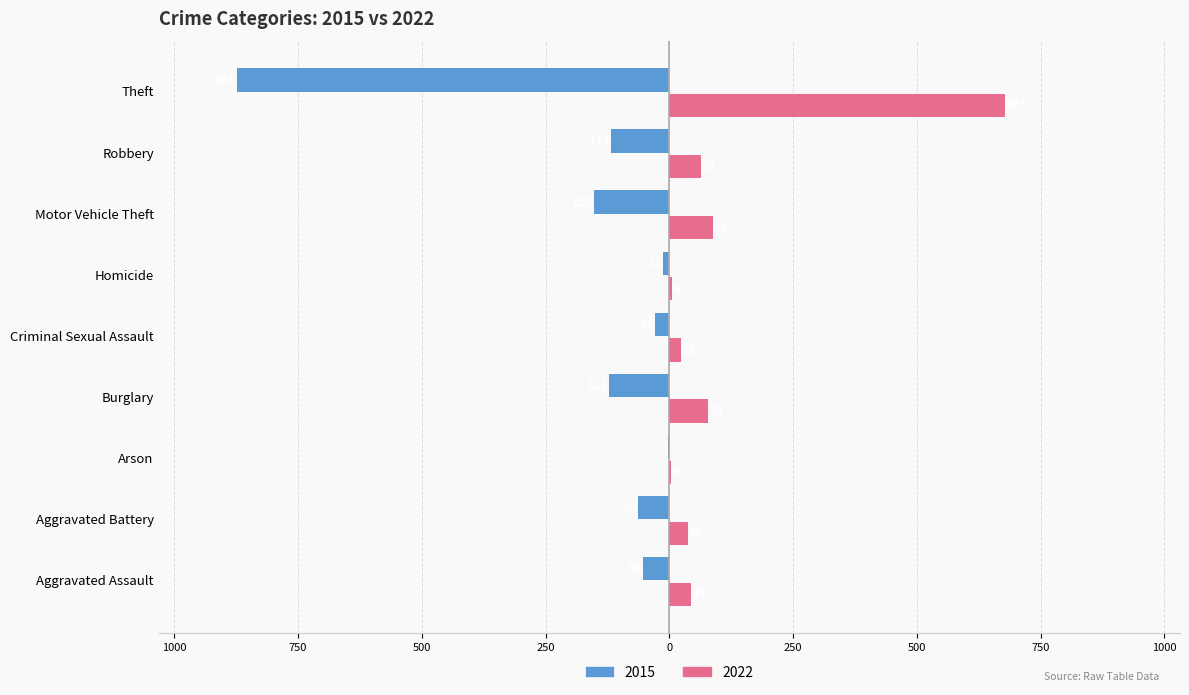

What are all the series names shown in the legend?

2015, 2022